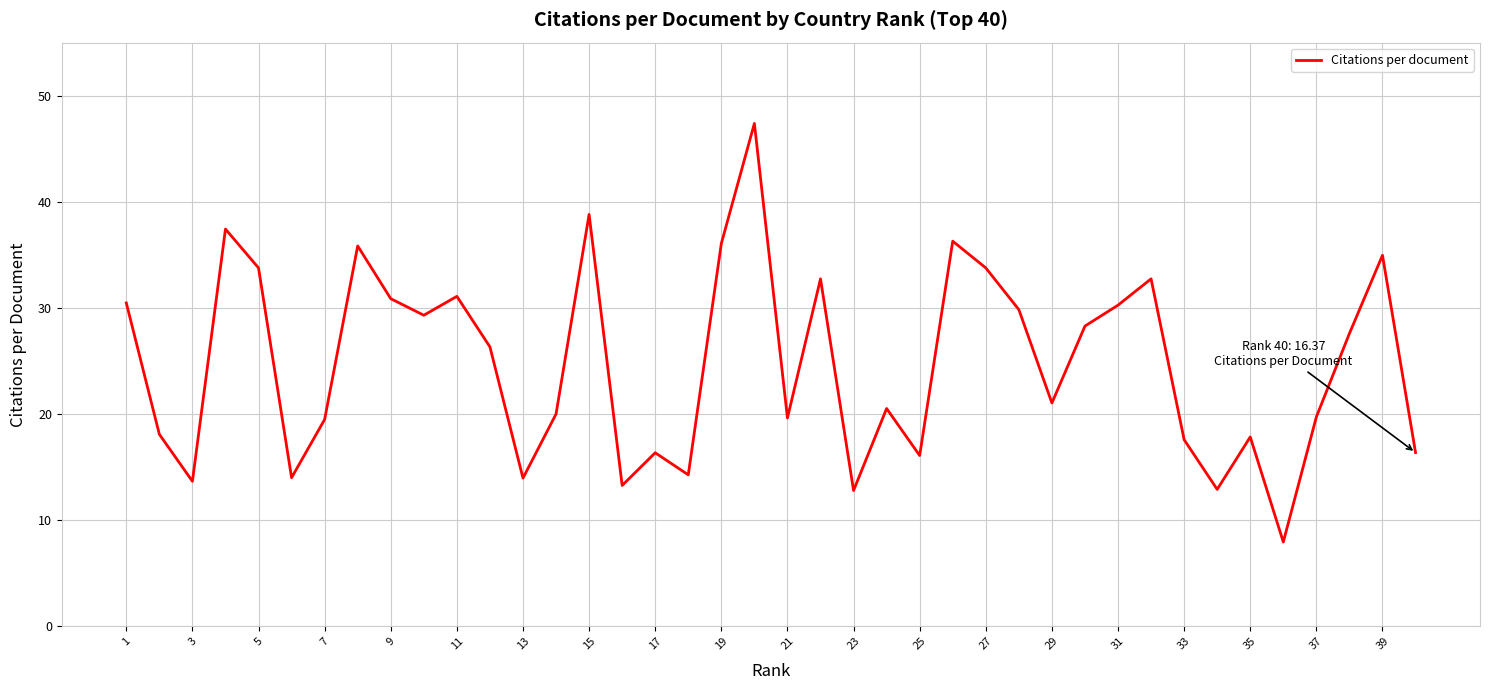

What is the greatest value displayed?

47.4